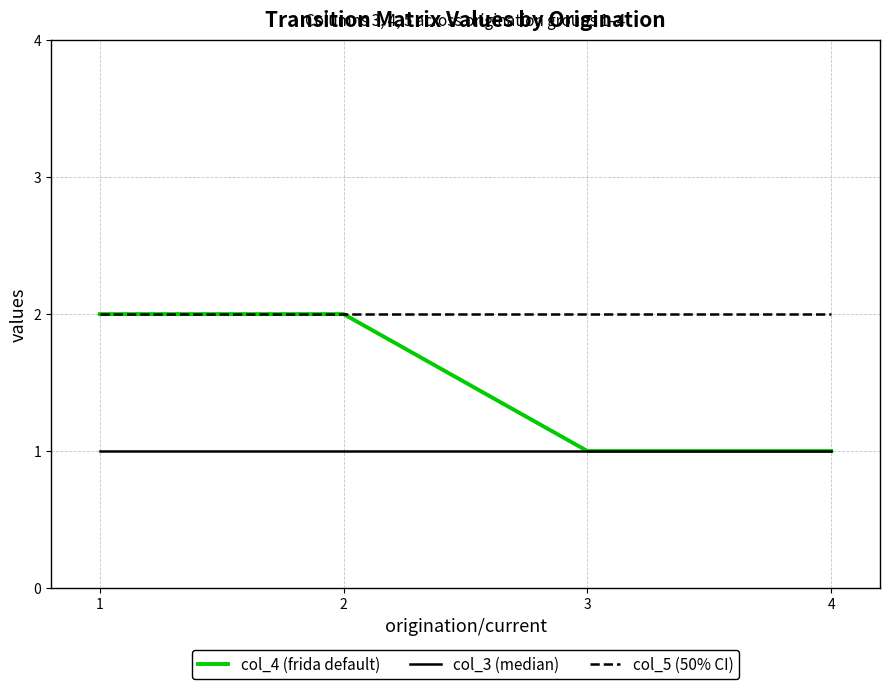

Which series has the largest total across all categories?

col_5 (50% CI)